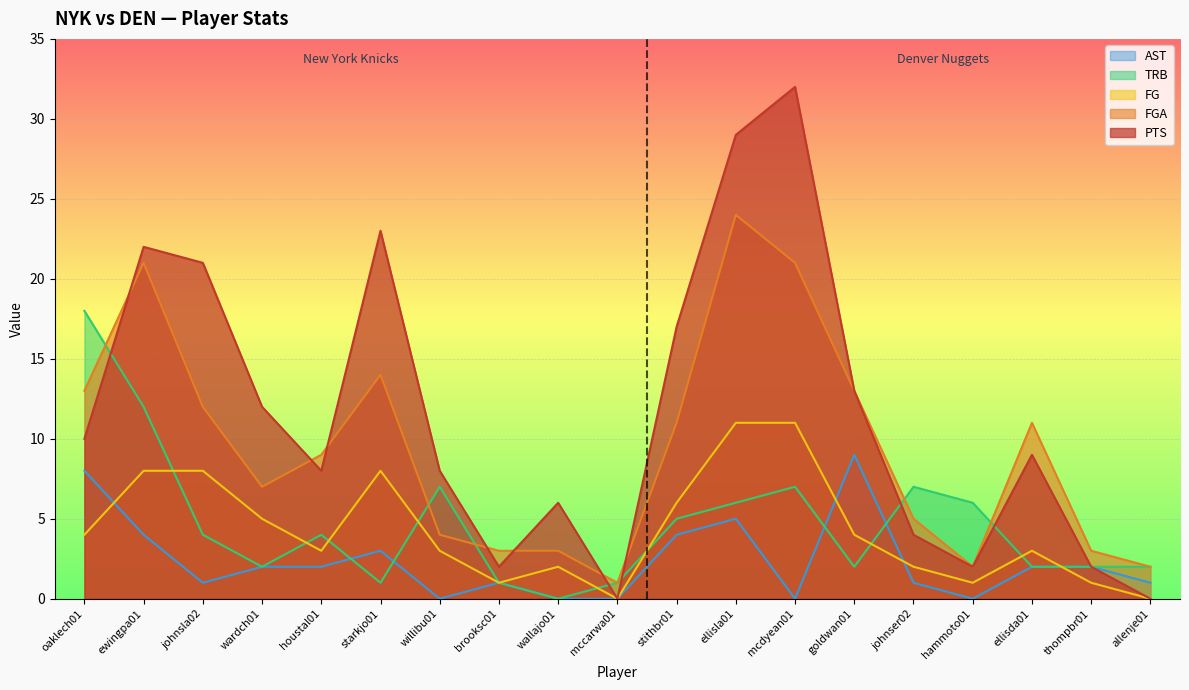

What are all the series names shown in the legend?

AST, TRB, FG, FGA, PTS